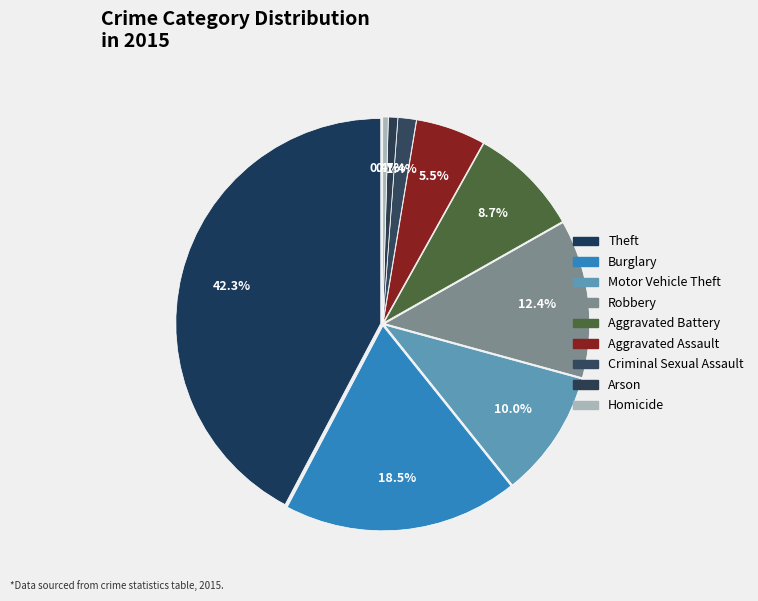

Combined, what portion of the pie is Burglary and Robbery?

30.9%